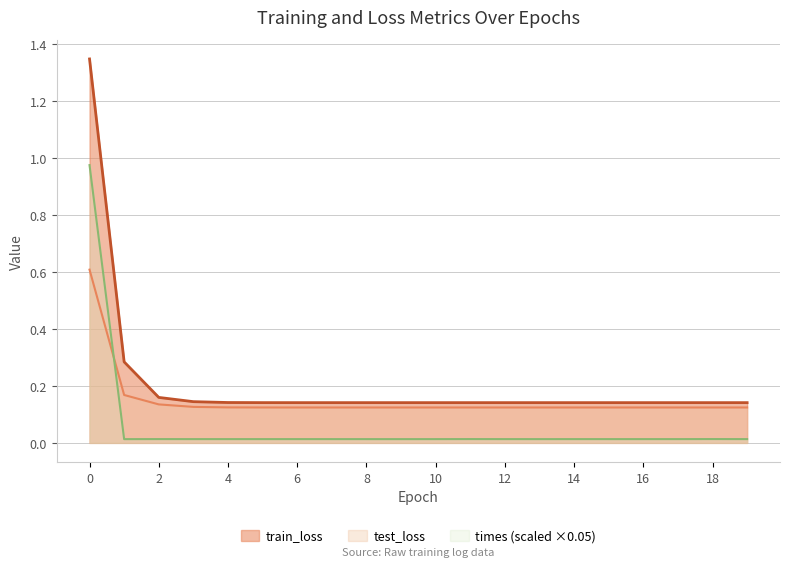

Between 0 and 17, which series saw the biggest shift?

train_loss